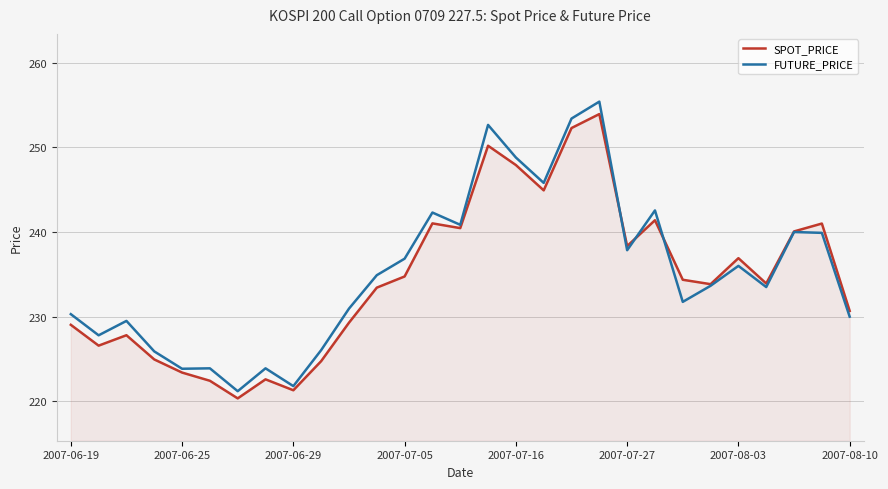

What is the minimum value for FUTURE_PRICE?

221.2